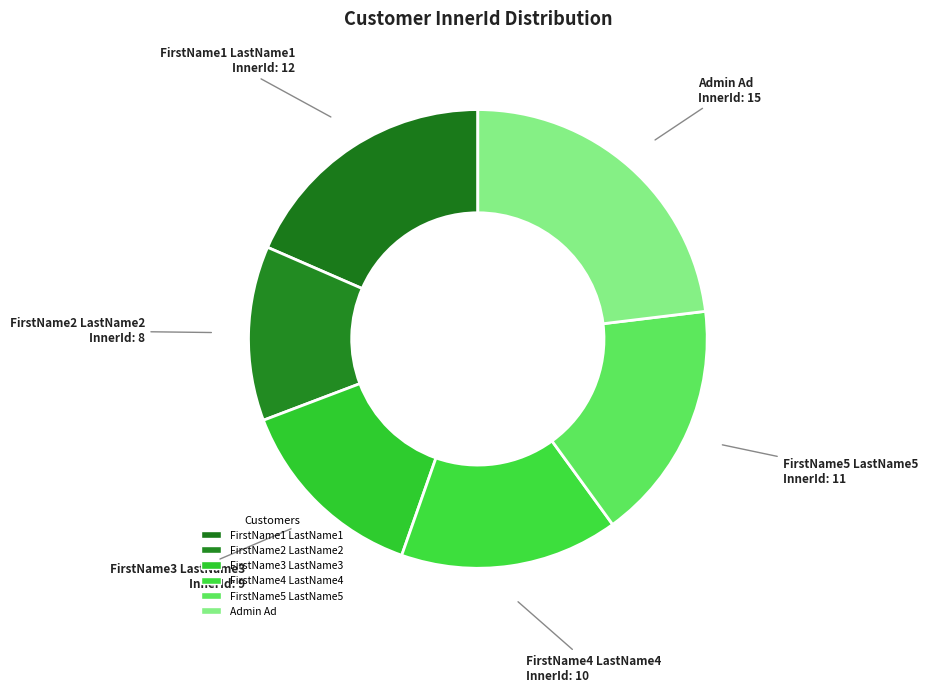

Combined, do FirstName5 LastName5 and FirstName1 LastName1 account for over 50%?

No